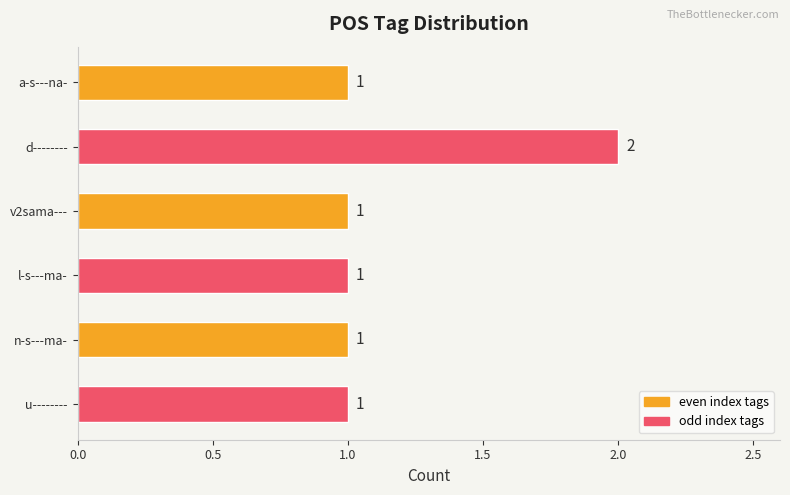

How many values are between 1 and 2?

6